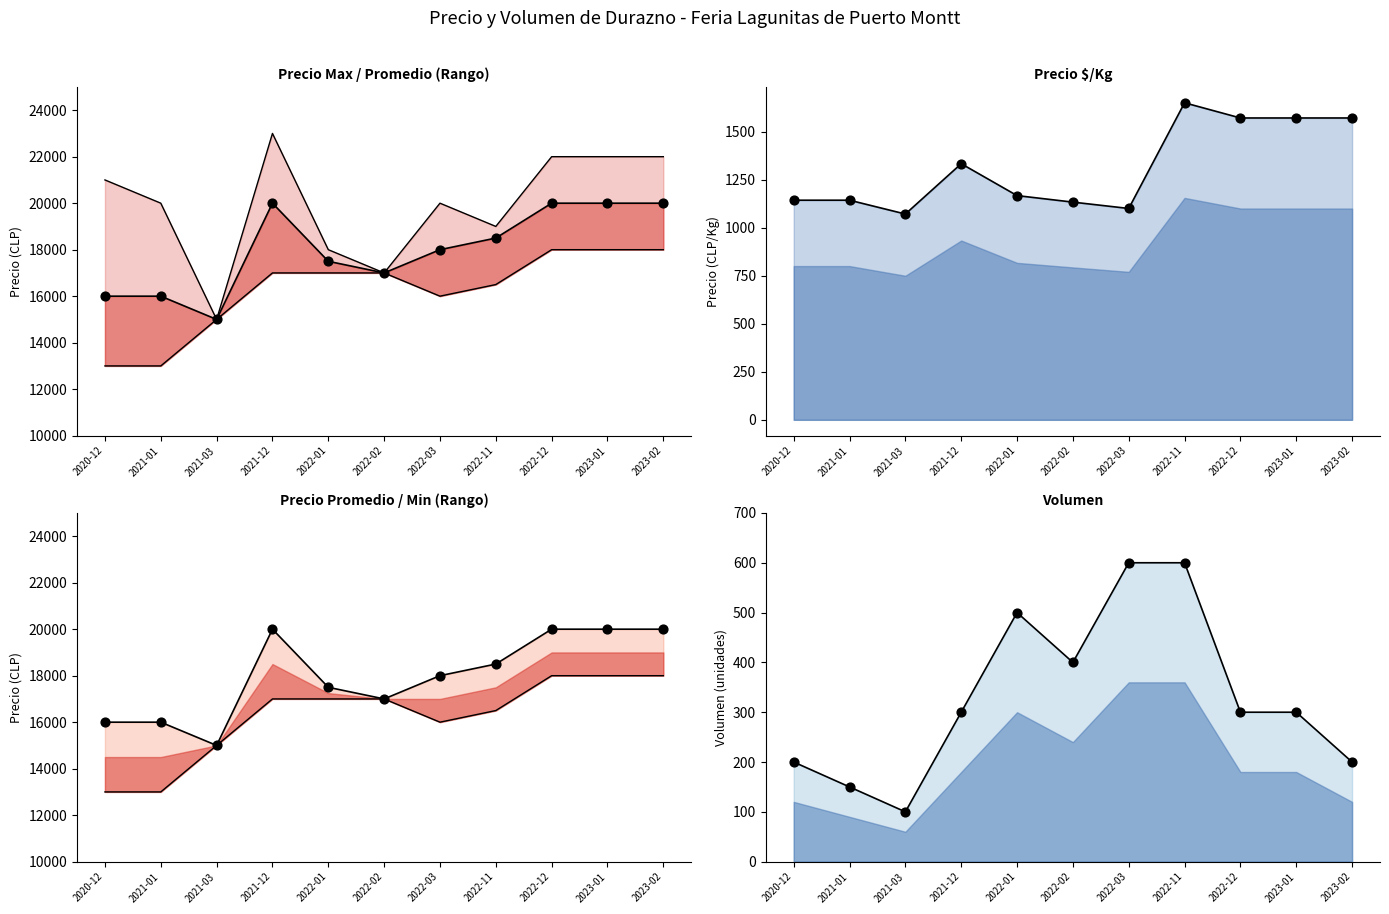

At how many categories does at least one series exceed 6223?

11